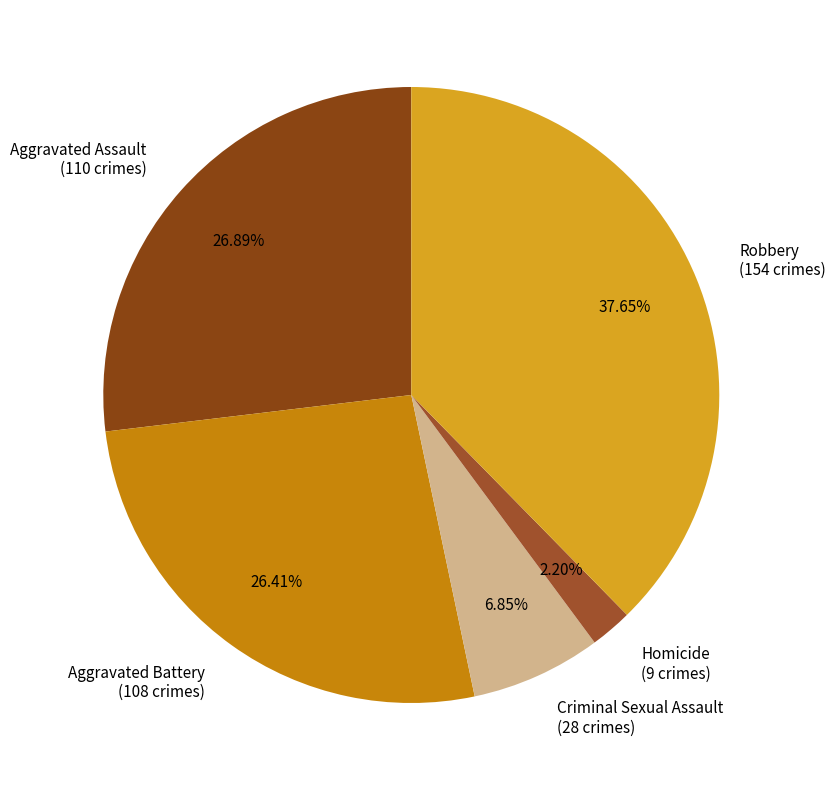

Which slice is the largest?

Robbery